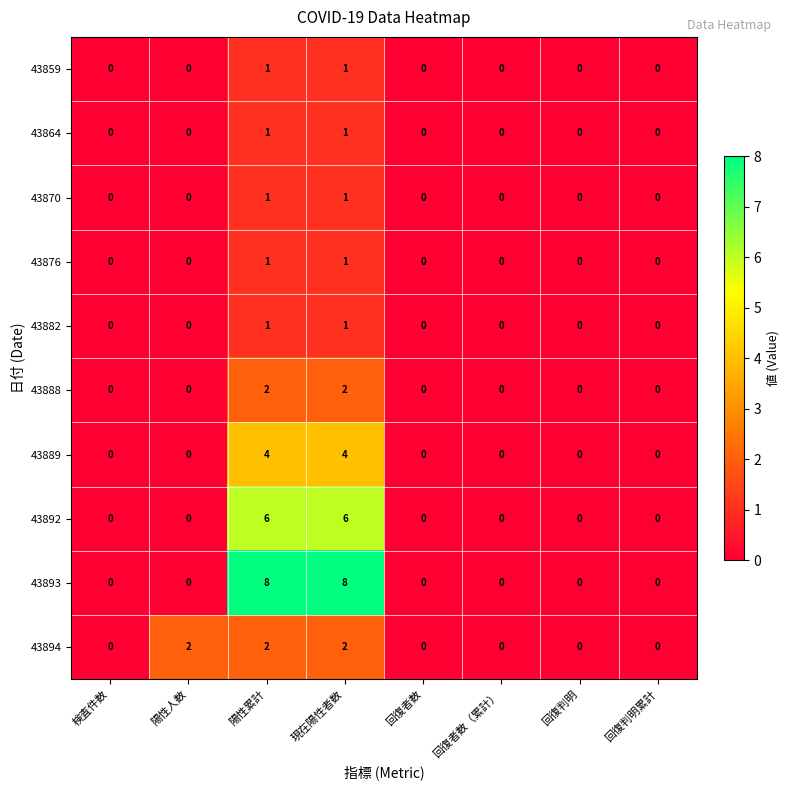

Which series has the widest spread of values?

43893